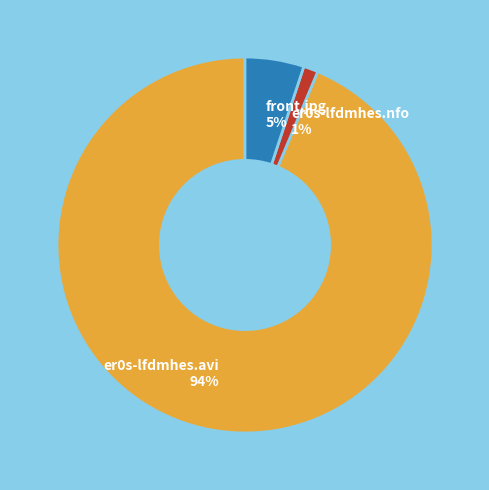

Which slice represents more than half of the pie?

er0s-lfdmhes.avi